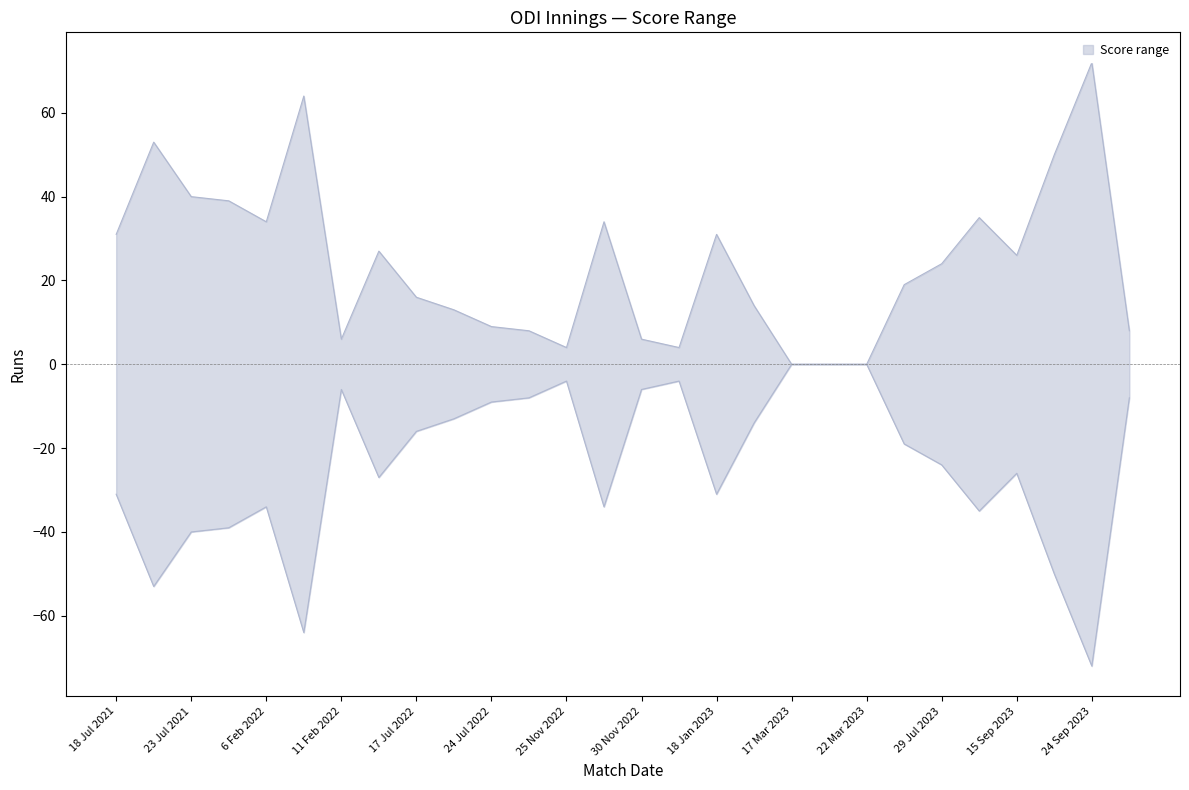

What is the difference between the highest and lowest values at 23 Jul 2021?

80